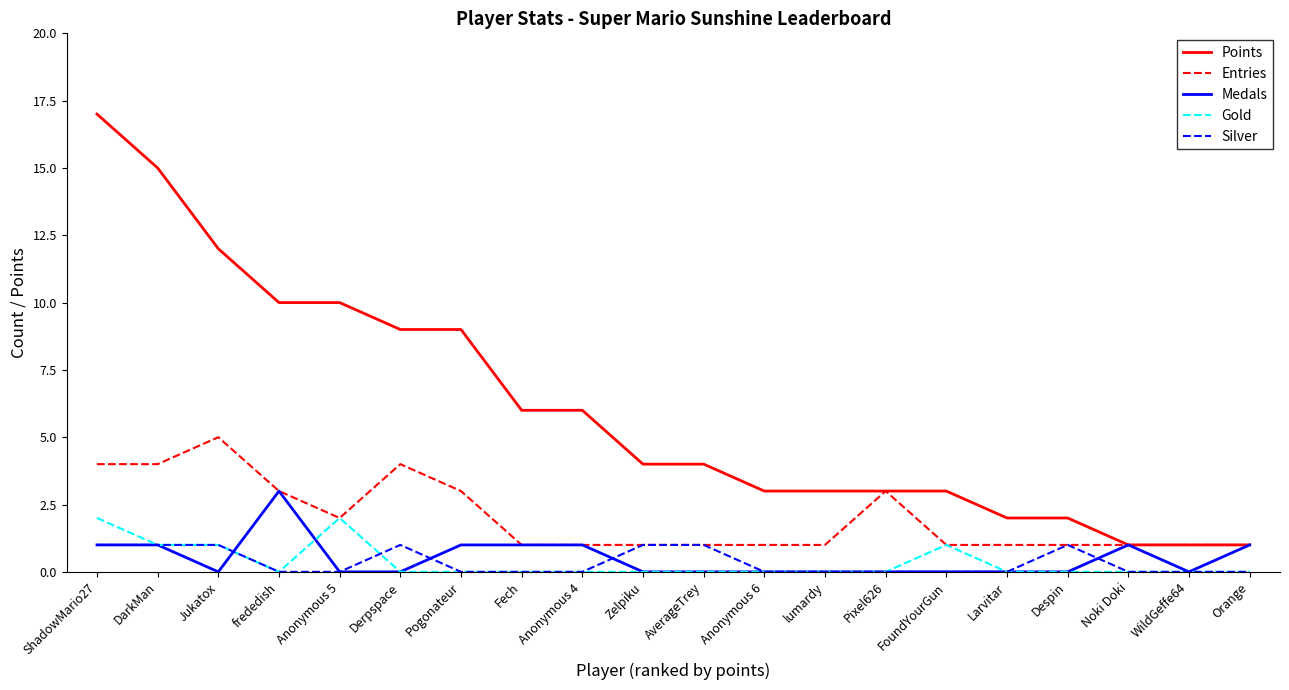

True or false: Silver and Points intersect in this chart.

False